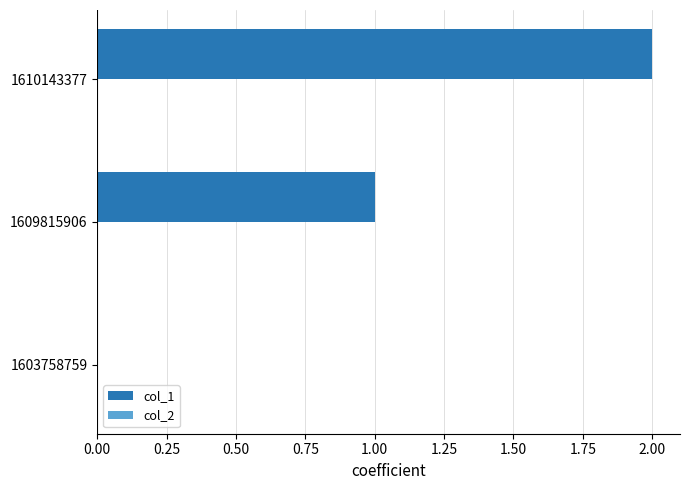

The value at 1603758759 is 0. True or false?

True